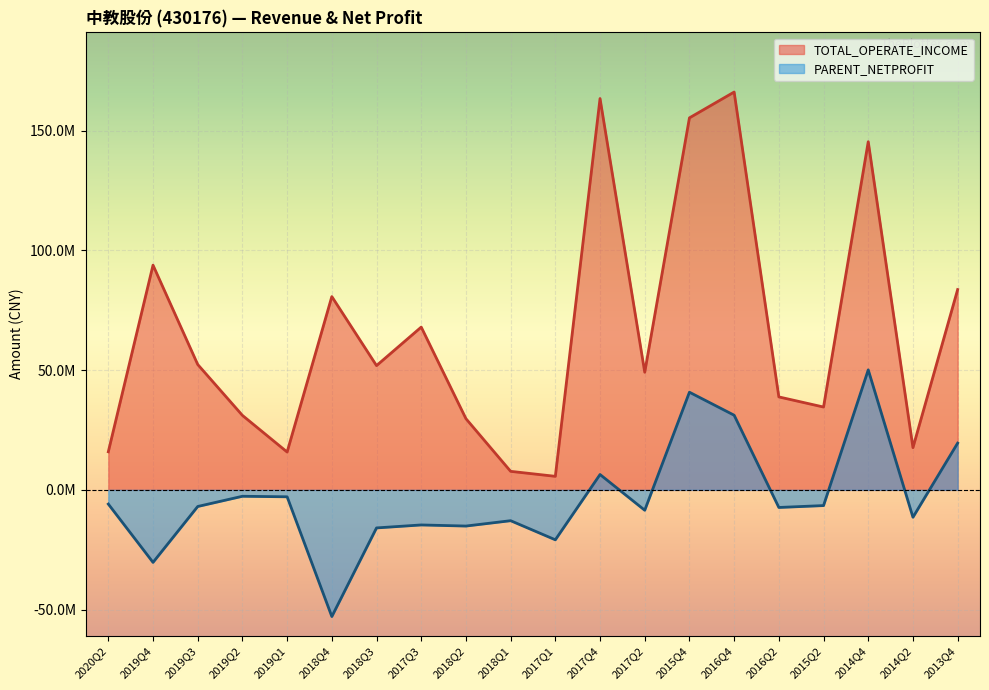

Where is the first local maximum for TOTAL_OPERATE_INCOME?

2019Q4